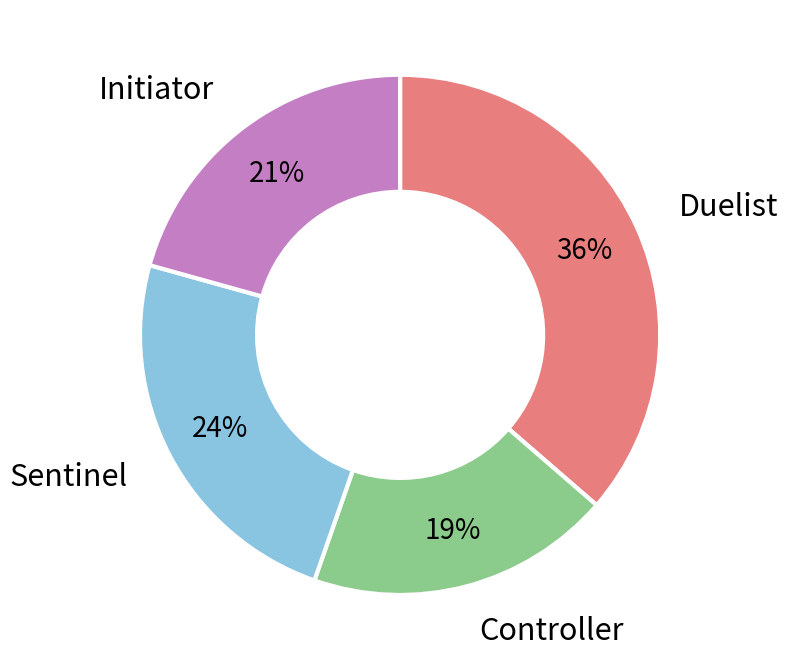

Which slice is the smallest?

Controller